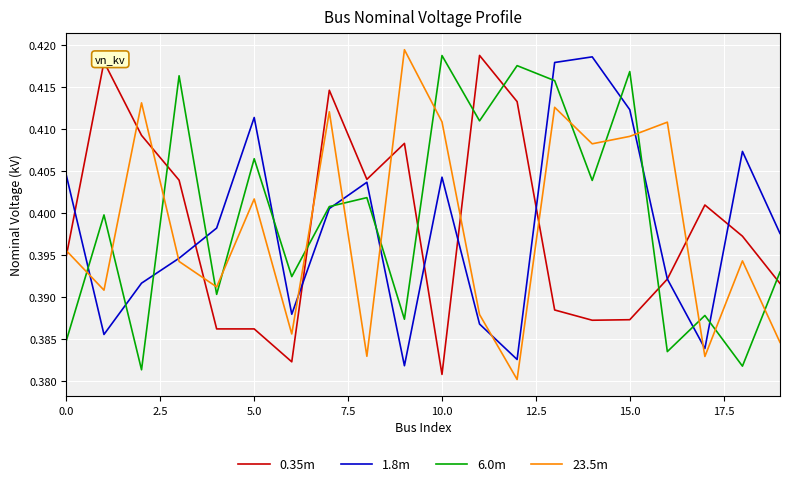

How many intersections are there between 23.5m and 6.0m?

15